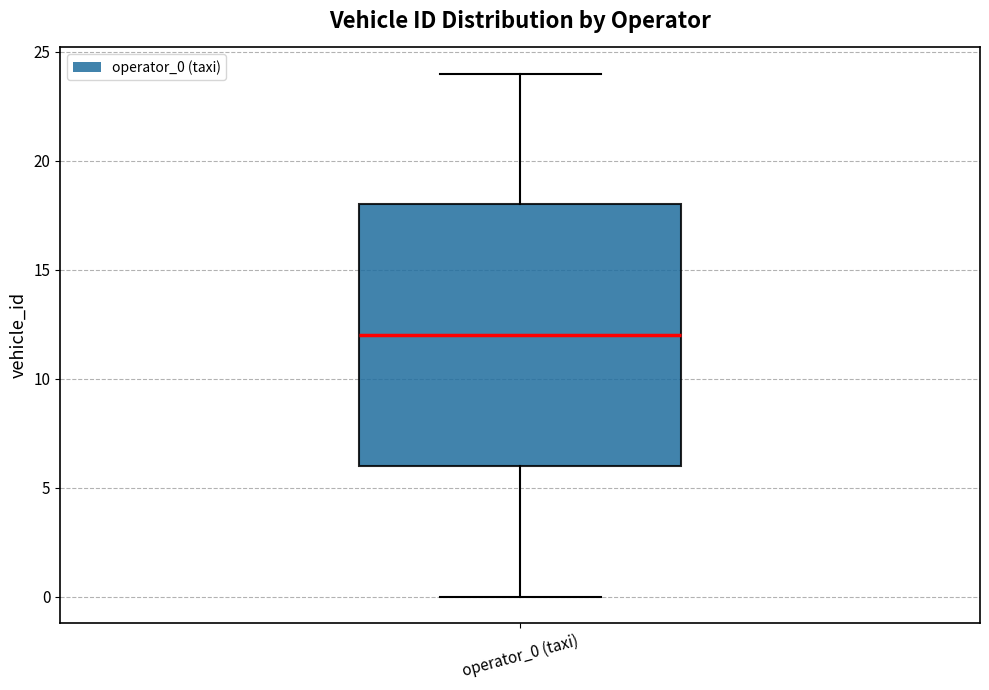

Read this box plot against the y-axis: the position of the median line, the range covered by the box, and the ends of both whiskers. The values are not printed on the chart, so give them approximately, as read against the axis.

median 12, box 6 to 18, whiskers 0 to 24